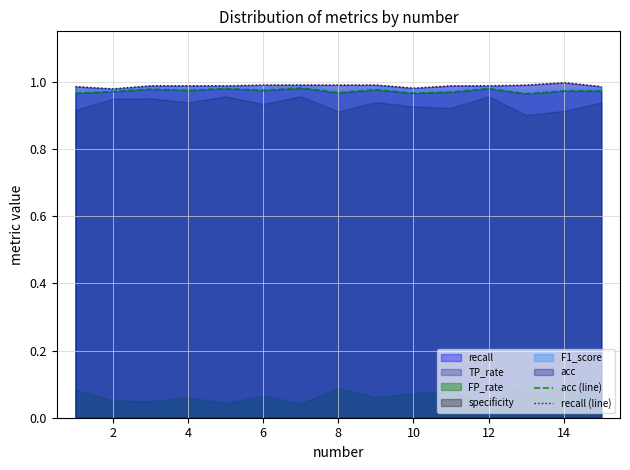

The recall (line) series shows 0.4 at 6. True or false?

False